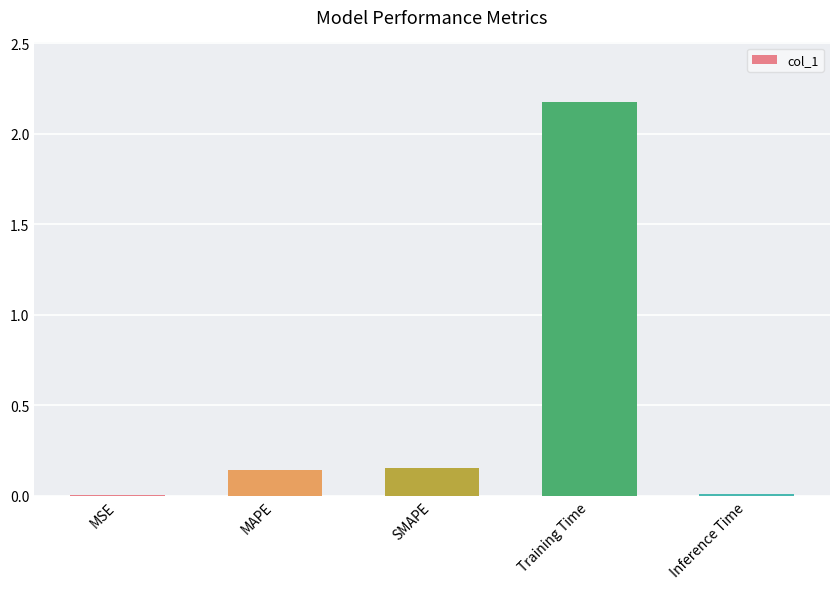

What is the difference between the values at MSE and Training Time?

2.2